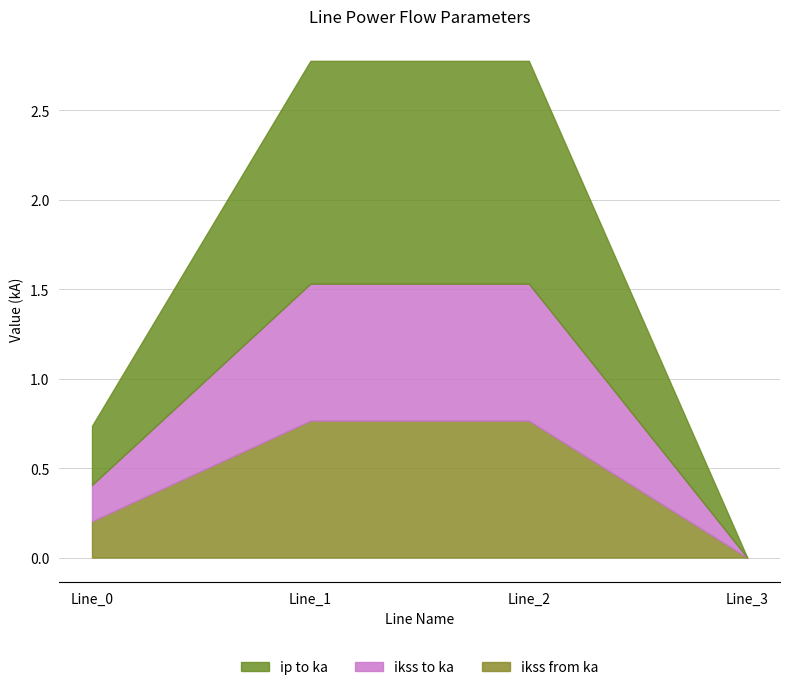

How many pf_ip_to_ka values are between 0 and 1?

2